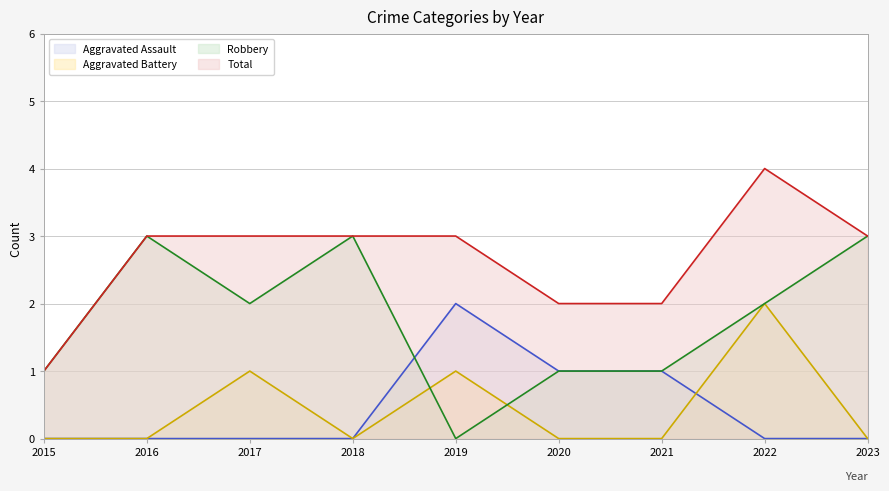

At how many categories does at least one series exceed 3?

1